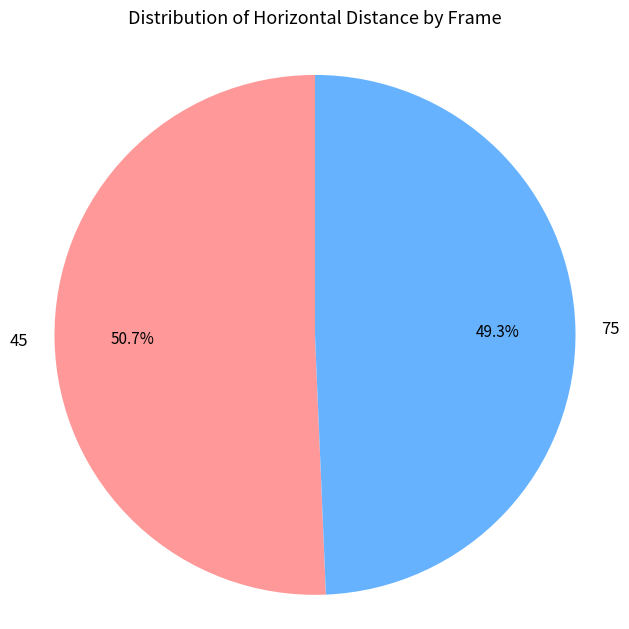

Do 45 and 75 together represent more than half of the pie?

Yes